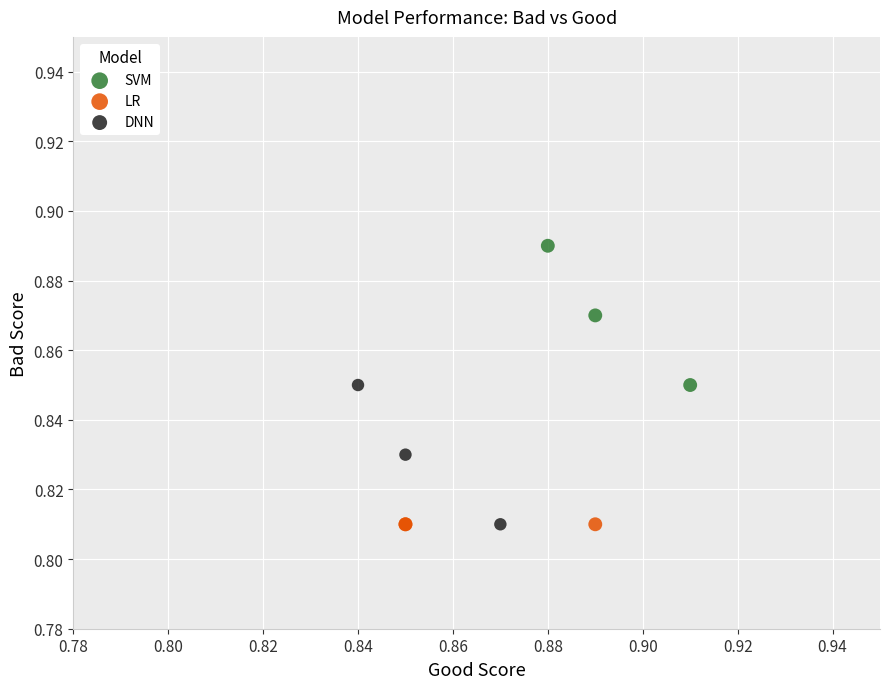

Which series reaches the maximum Y coordinate?

SVM